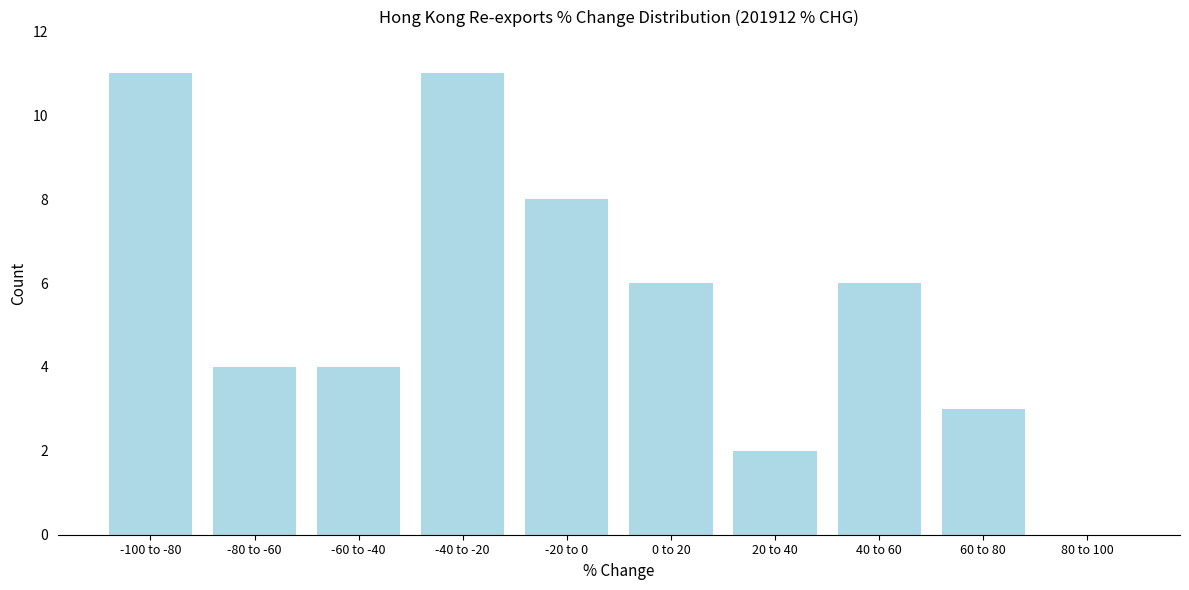

Reading left to right, list all the values displayed in this chart.

-100 to -80=11	-80 to -60=4	-60 to -40=4	-40 to -20=11	-20 to 0=8	0 to 20=6	20 to 40=2	40 to 60=6	60 to 80=3	80 to 100=0